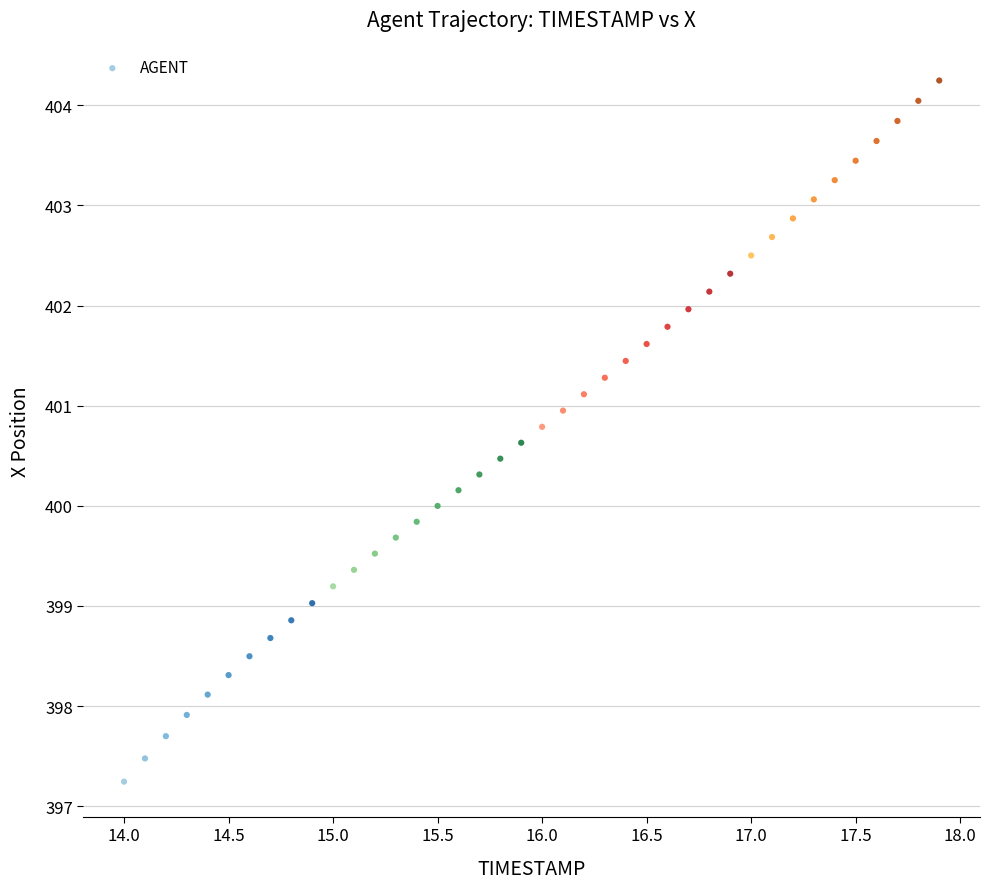

What is the range of X values (max minus min)?

3.9